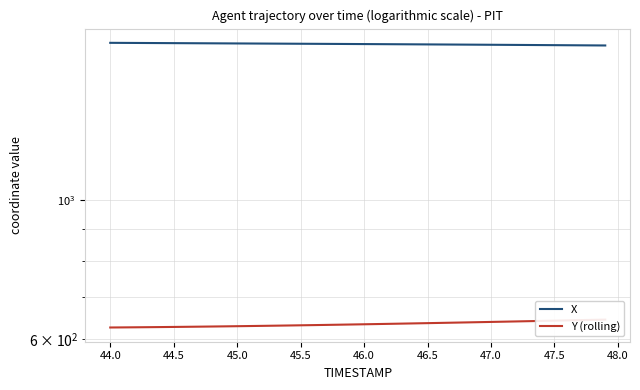

The X series shows 515.8 at 24. True or false?

False